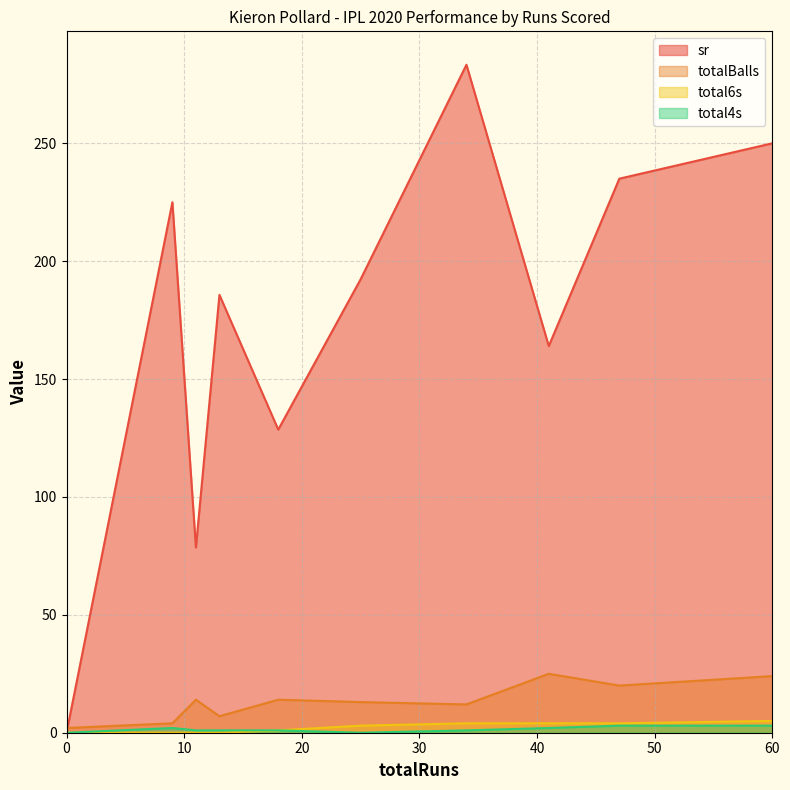

Is the value of total6s at 13 greater than the value of sr at 25?

No